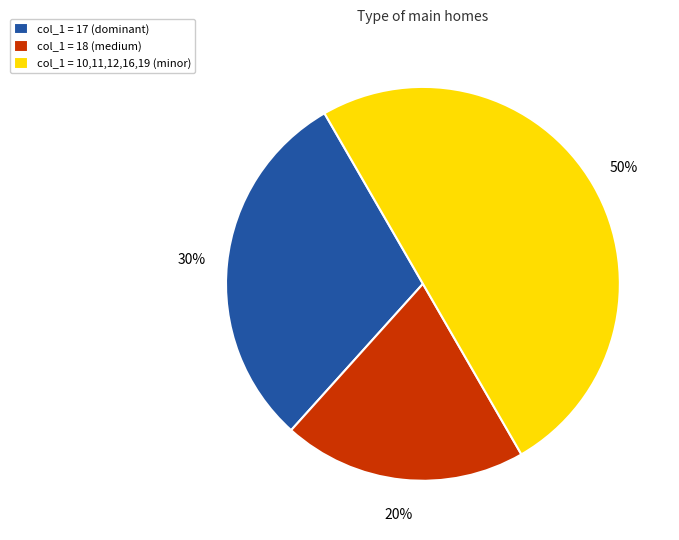

What is the ratio of the value at col_1 = 10,11,12,16,19 (minor) to the value at col_1 = 17 (dominant)?

1.7